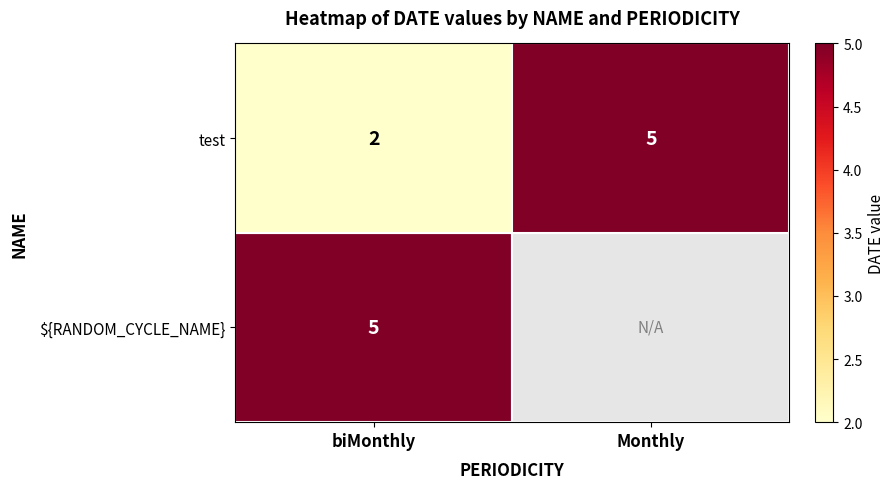

At which label is test closest to 3?

biMonthly